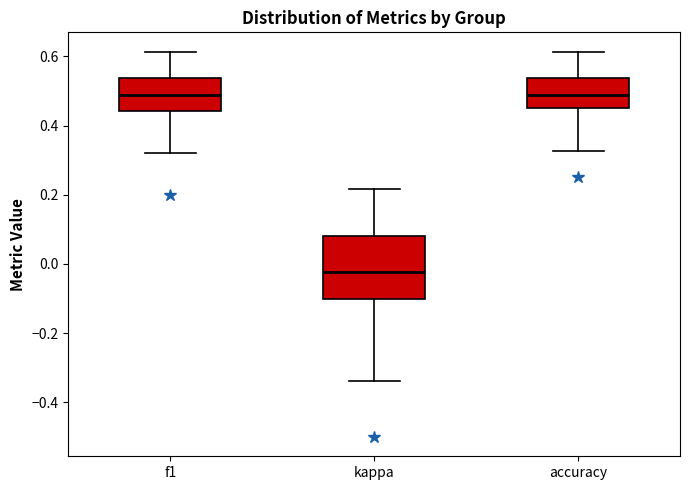

Reading left to right, read every box against the y-axis: the position of its median line, the range the box covers, and the ends of its whiskers. The values are not printed on the chart, so give them approximately, as read against the axis.

f1: median 0.48, box 0.44 to 0.54, whiskers 0.32 to 0.62
kappa: median -0.02, box -0.10 to 0.08, whiskers -0.34 to 0.22
accuracy: median 0.48, box 0.46 to 0.54, whiskers 0.32 to 0.62